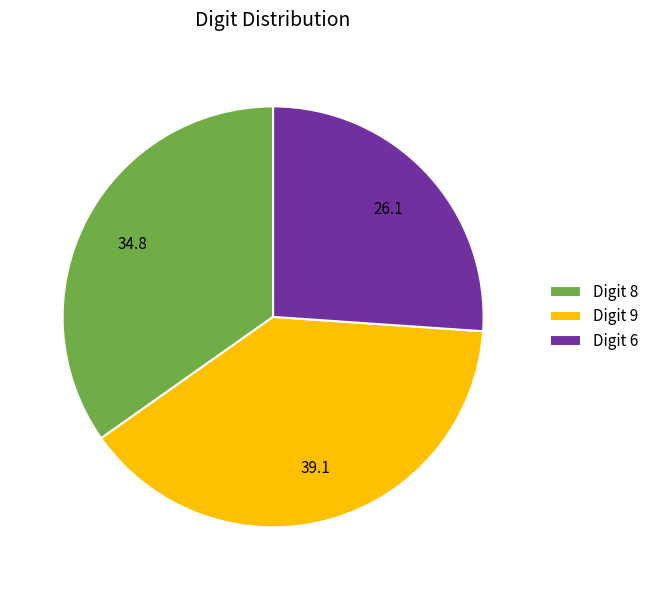

Do Digit 6 and Digit 8 together represent more than half of the pie?

Yes